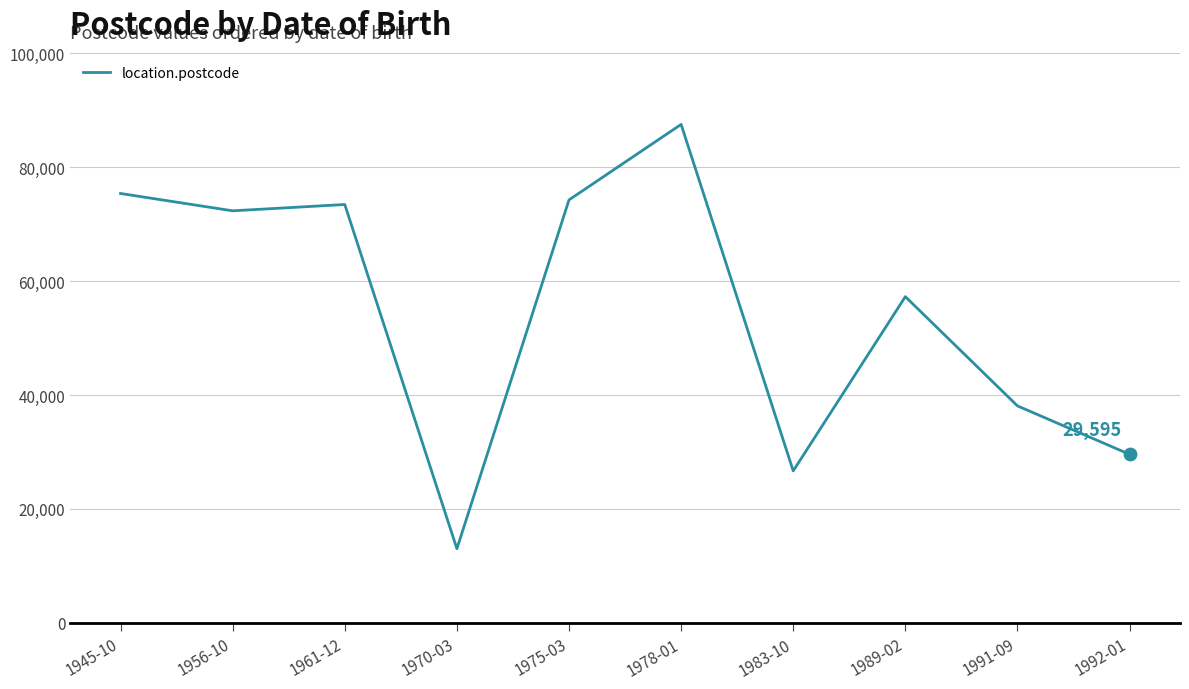

Approximately how many times larger is the value at 1989-02 compared to 1978-01?

0.7